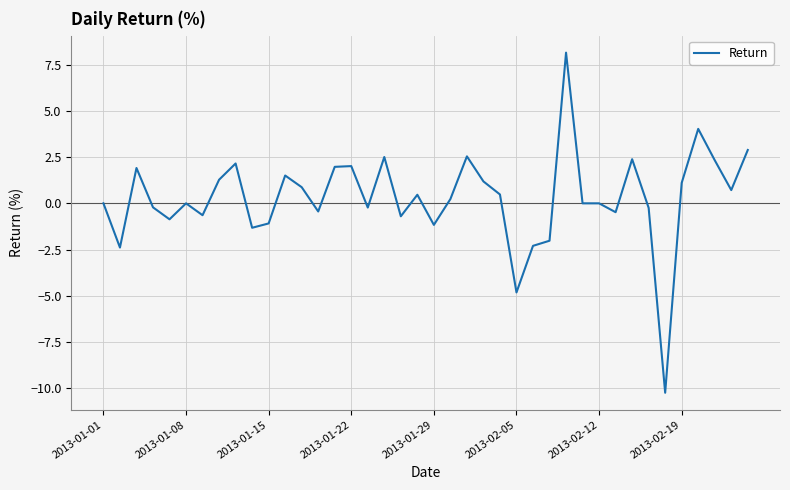

What is the minimum value shown in the chart?

-10.2